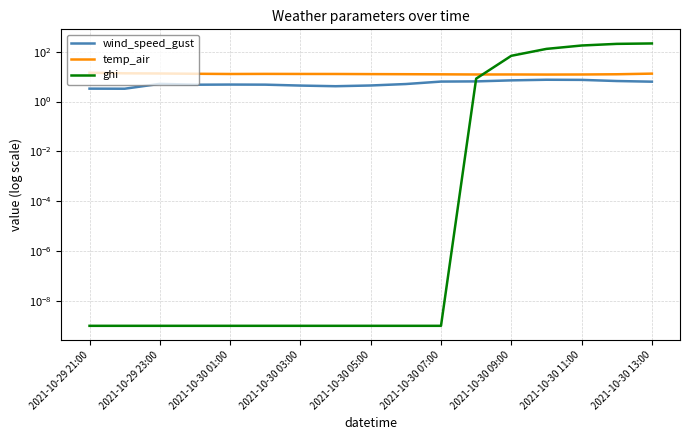

List the series in order of their peak value, lowest first.

wind_speed_gust, temp_air, ghi